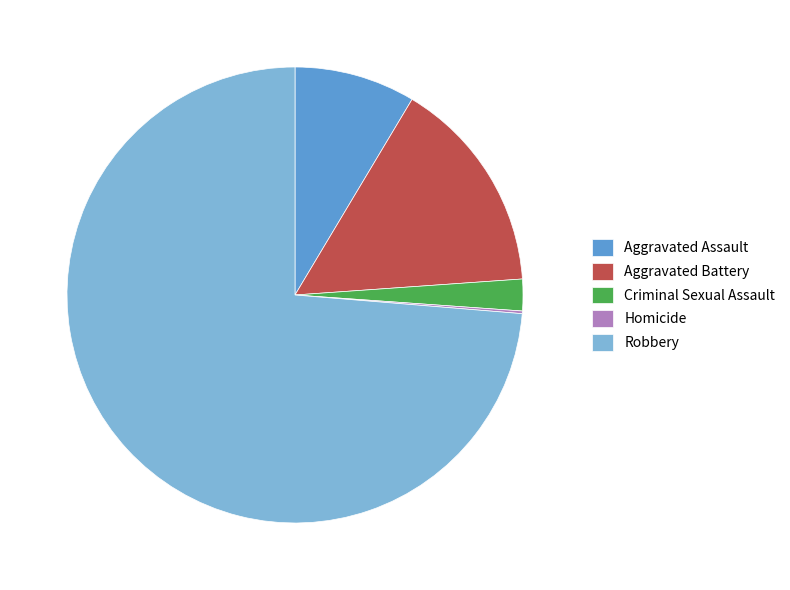

Which category accounts for the majority?

Robbery